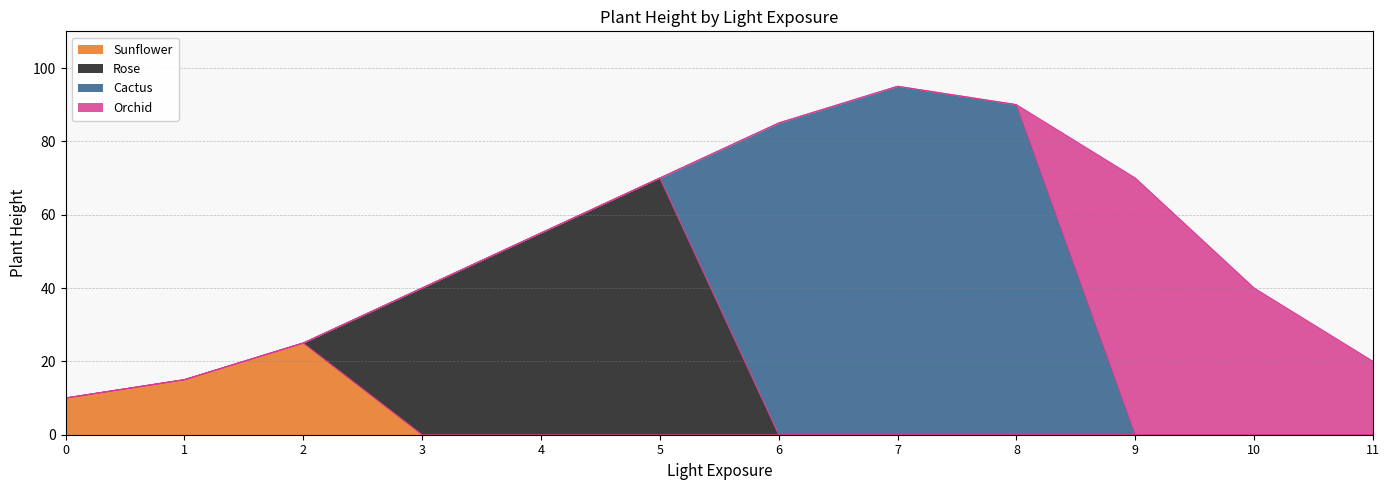

Which series changed the most between 1 and 7?

Cactus